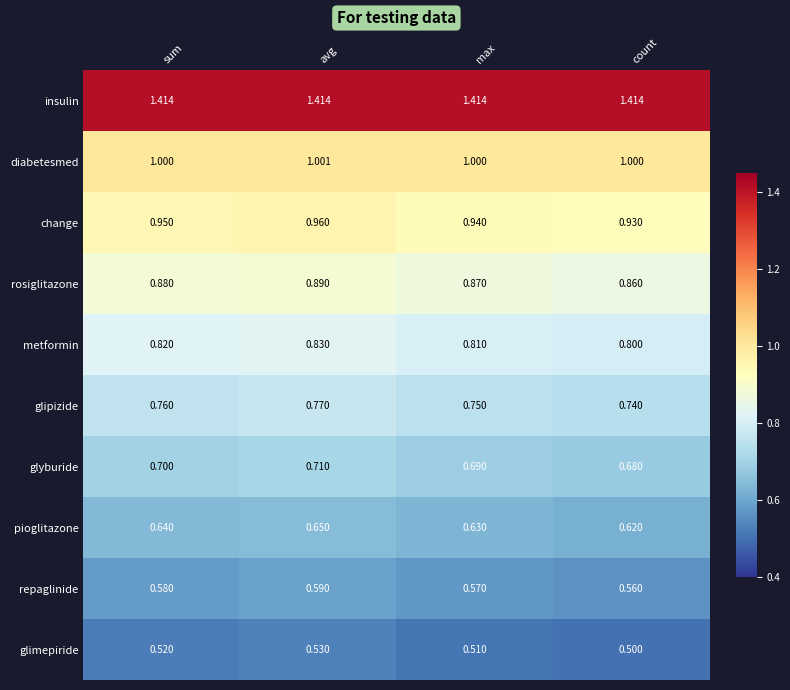

At which category does the chart reach its minimum across all series?

count